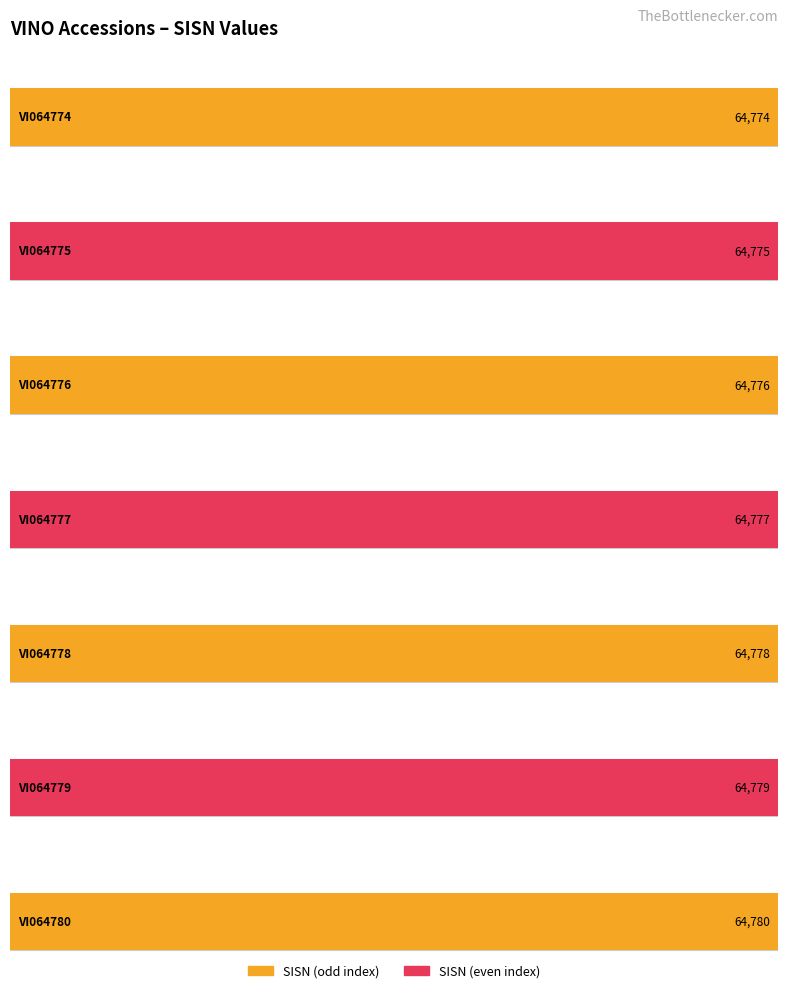

The chart shows a value of 40749 at VI064778. True or false?

False